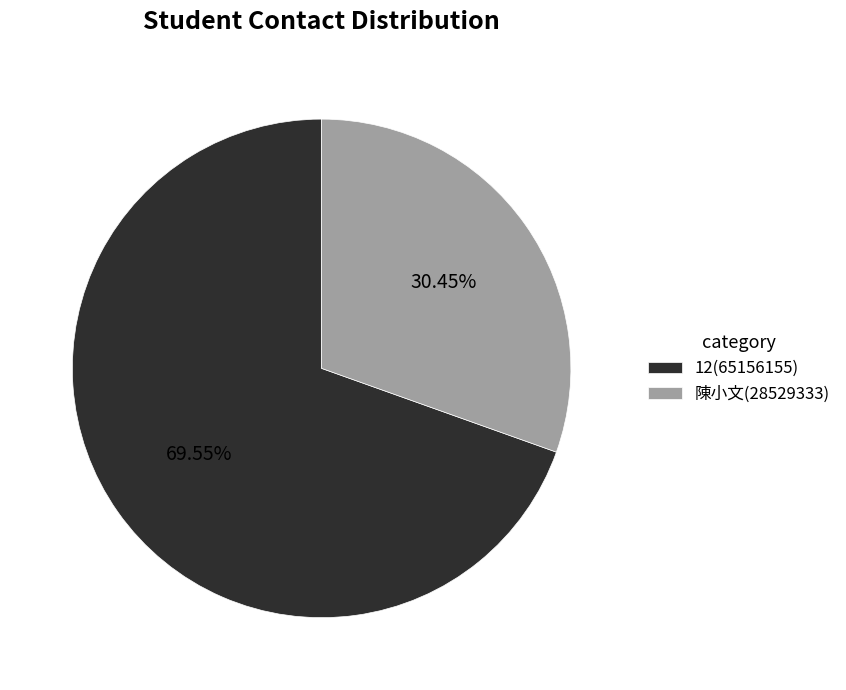

To the nearest percent, what is the difference between the 12 and 陳小文 slice percentages?

39%